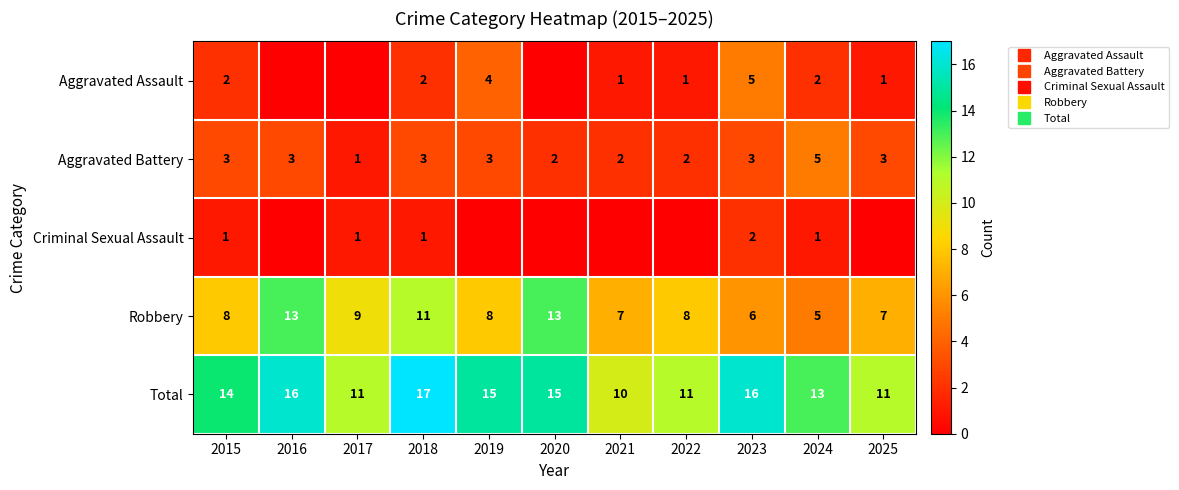

What is the total value across all series at 2021?

20